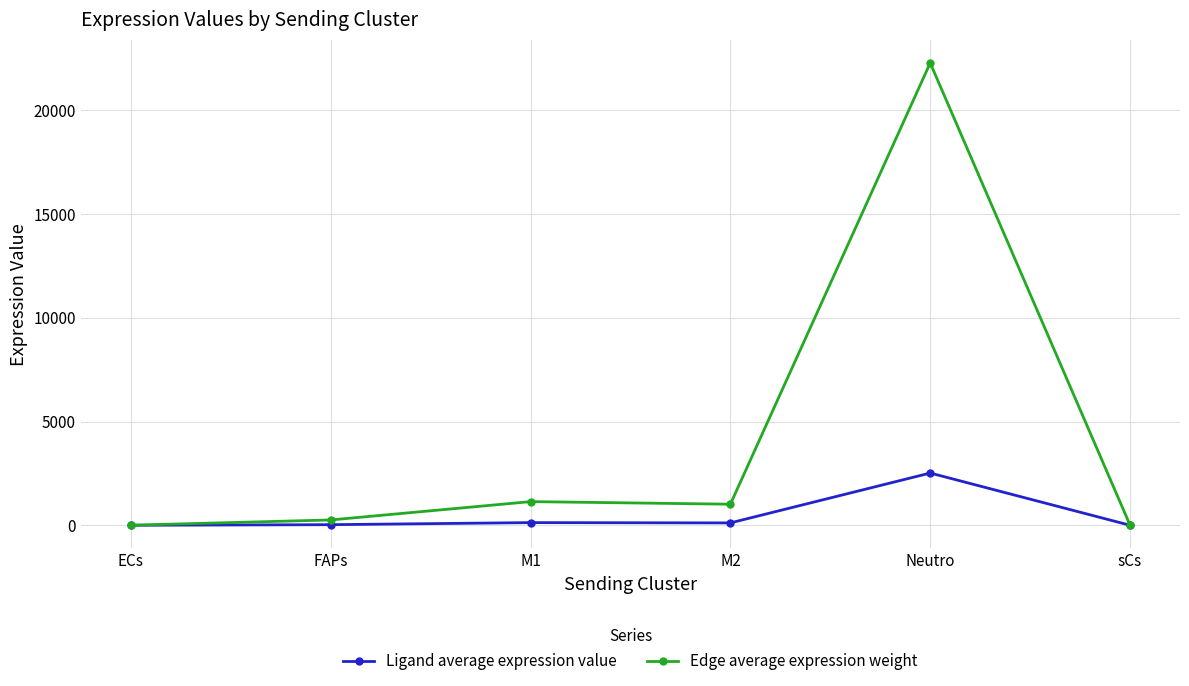

At which label does Edge average expression weight first exceed 1016?

M1